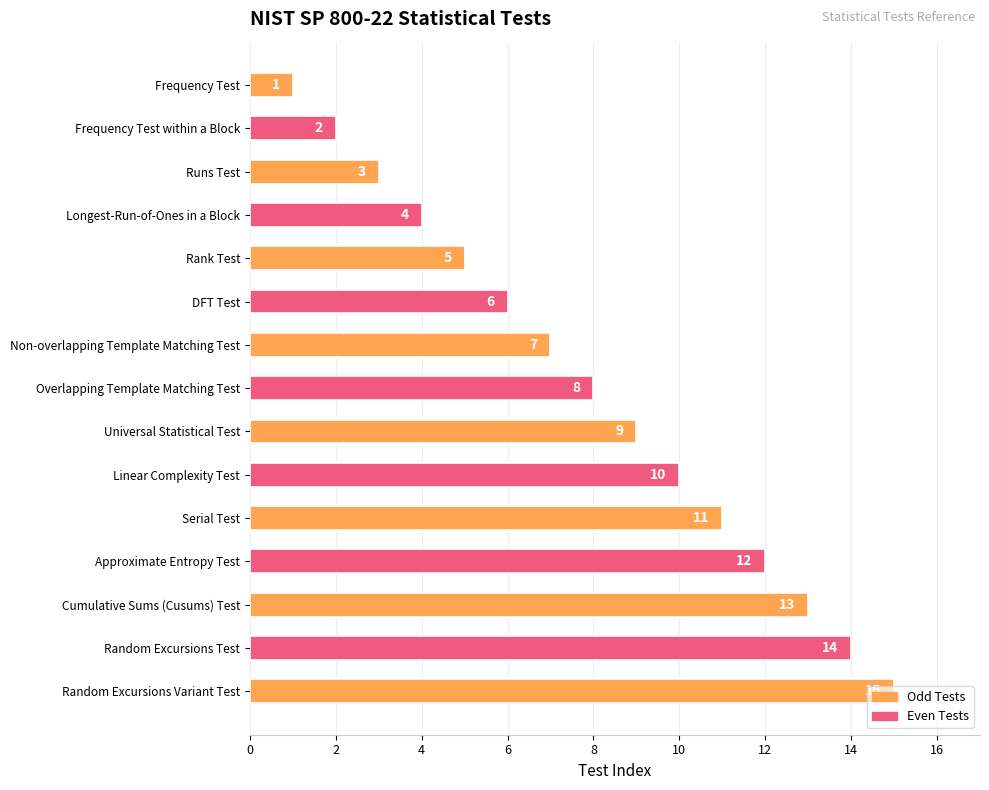

Which label corresponds to the largest value in the chart?

Random Excursions Variant Test